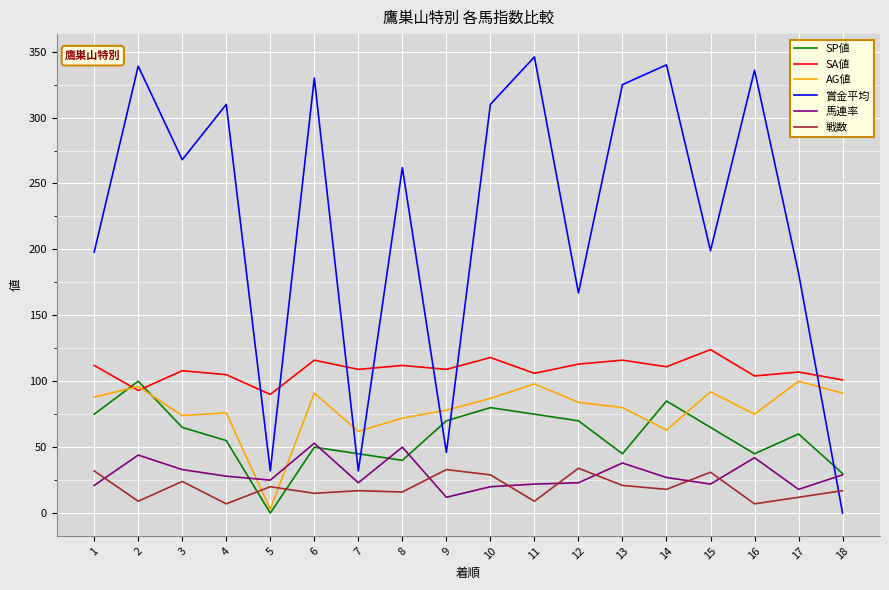

How many lines are shown in the chart?

6